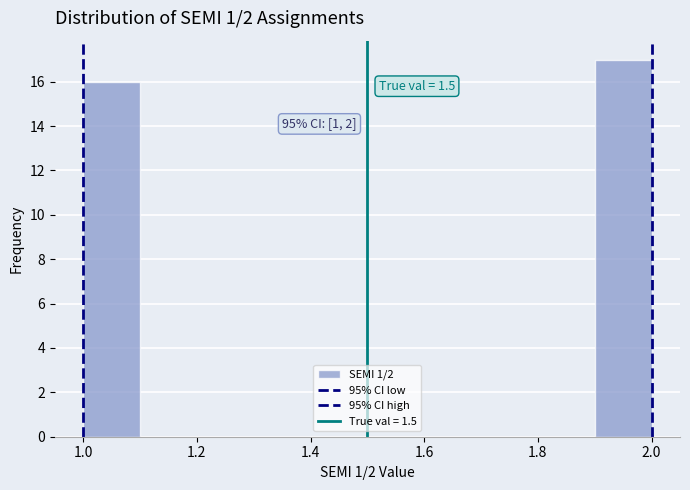

Over which range of the x-axis is the bar tallest?

1.9 to 2.0